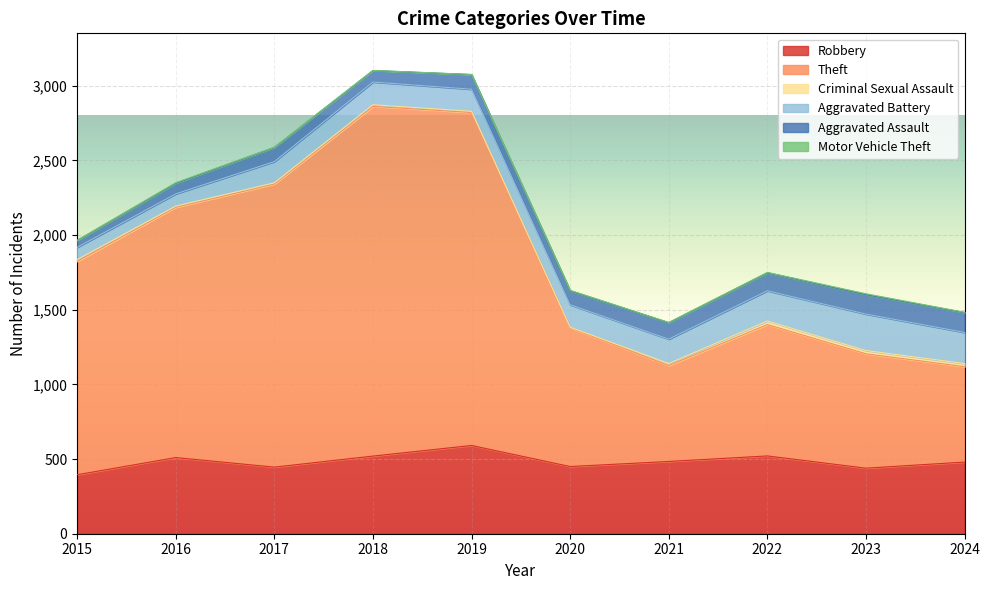

True or false: Aggravated Battery and Motor Vehicle Theft cross at least once.

False